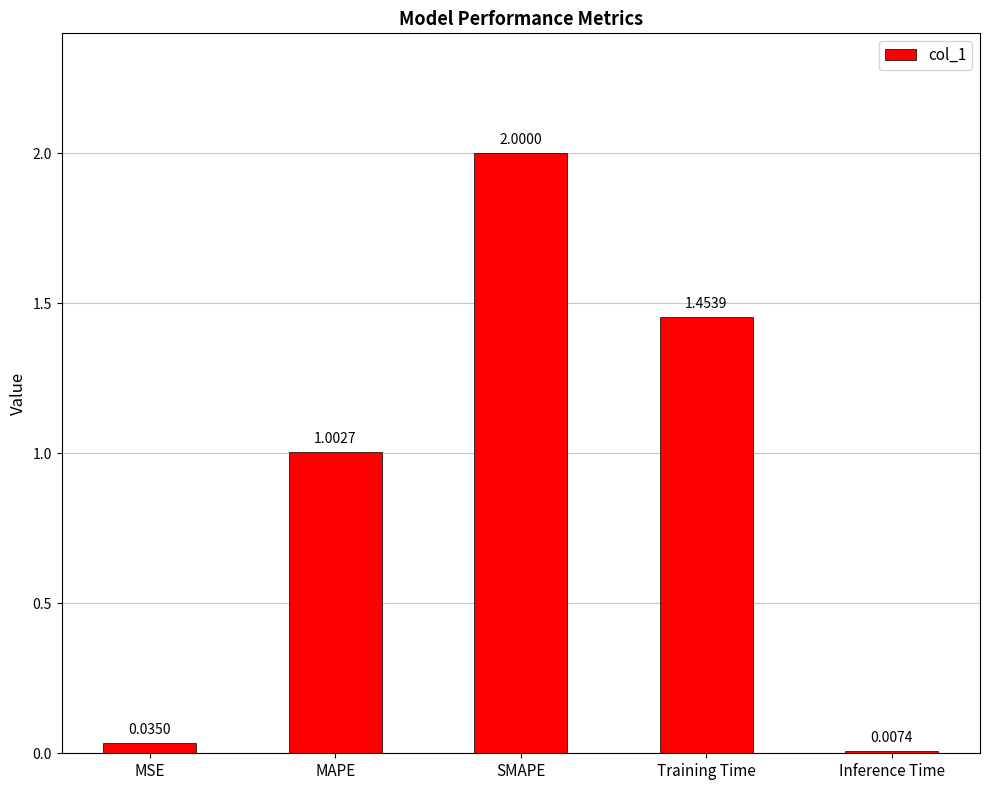

Which has a higher value, Training Time or MAPE?

Training Time